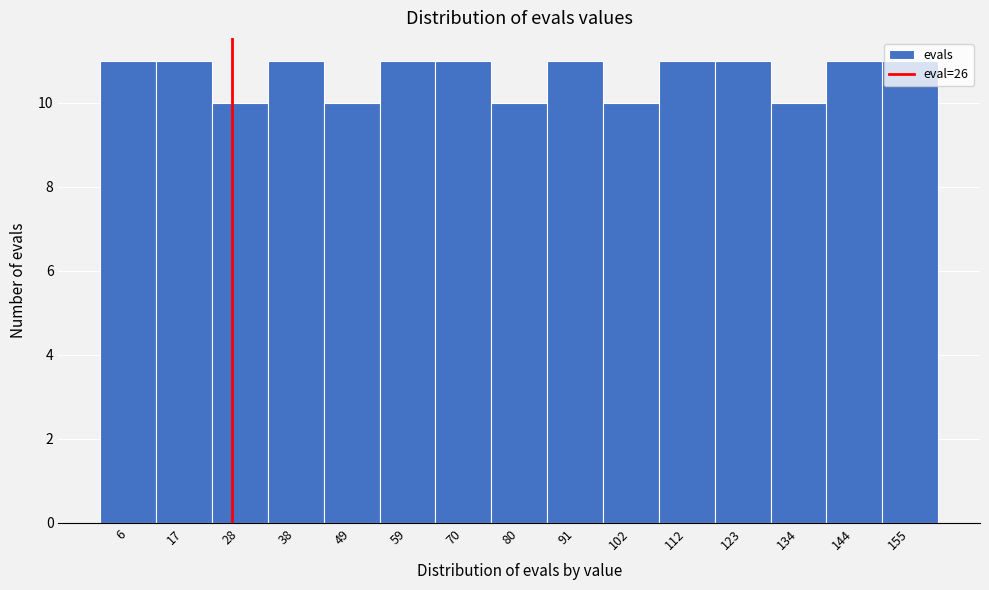

Reading left to right, list every bar in this chart as the range it spans on the x-axis followed by its height. Neither the bar edges nor the heights are printed on the chart, so give them approximately, as read against the axes.

1.0 to 11.6: 11
11.6 to 22.2: 11
22.2 to 32.8: 10
32.8 to 43.4: 11
43.4 to 54.0: 10
54.0 to 64.6: 11
64.6 to 75.2: 11
75.2 to 85.8: 10
85.8 to 96.4: 11
96.4 to 107.0: 10
107.0 to 117.6: 11
117.6 to 128.2: 11
128.2 to 138.8: 10
138.8 to 149.4: 11
149.4 to 160.0: 11